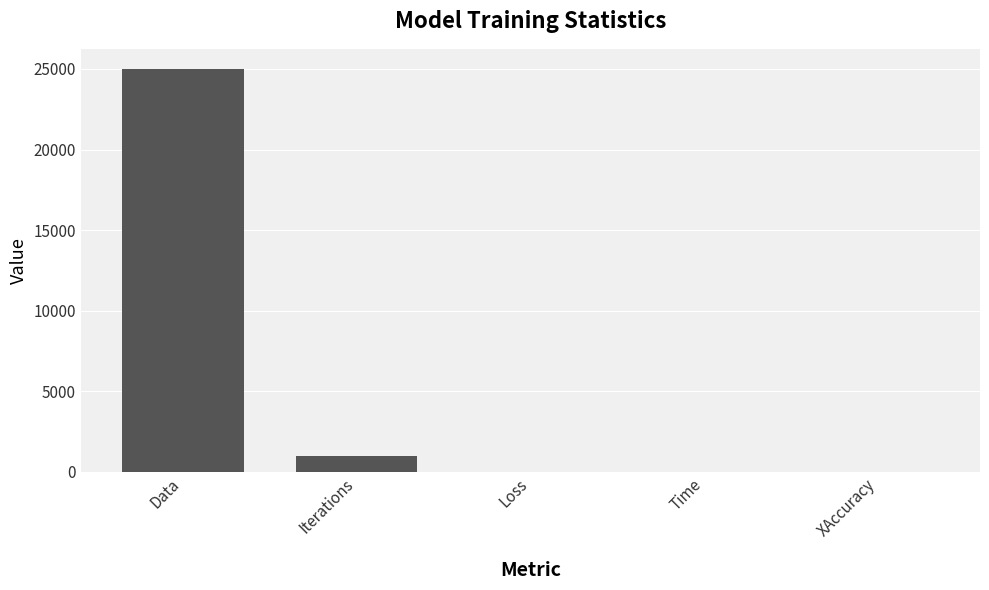

Read the value at Time.

5.0